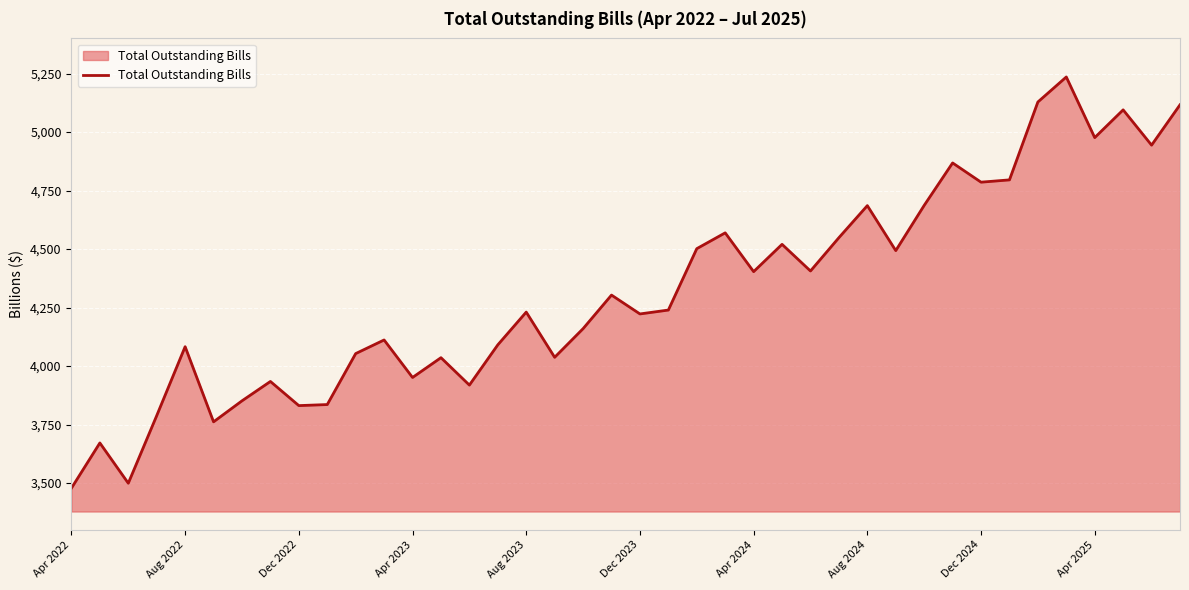

True or false: the data has more than 0 interior local peaks.

True